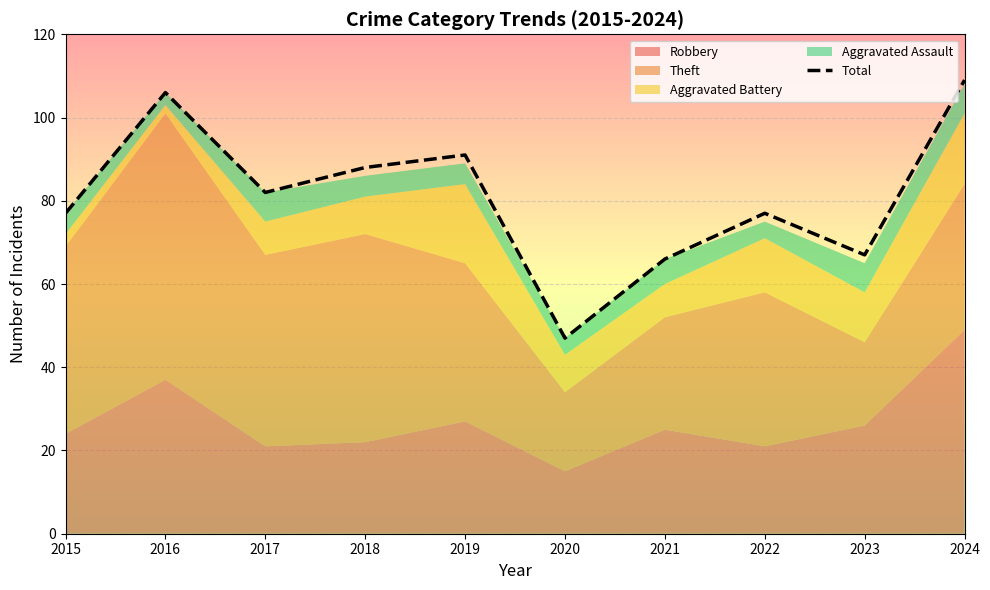

Between 2022 and 2024, which is larger?

2024